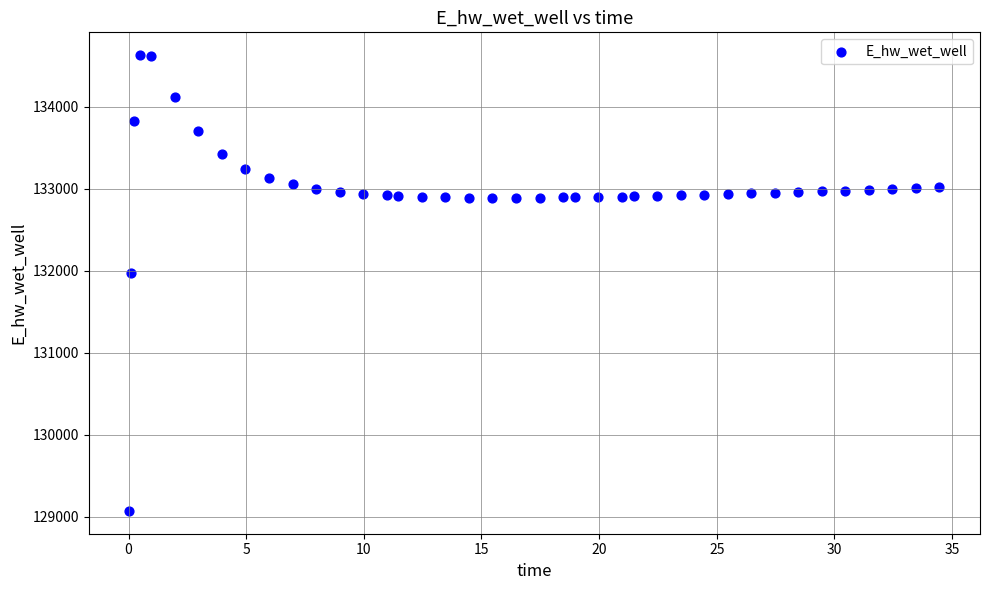

What is the range of X values (max minus min)?

34.4